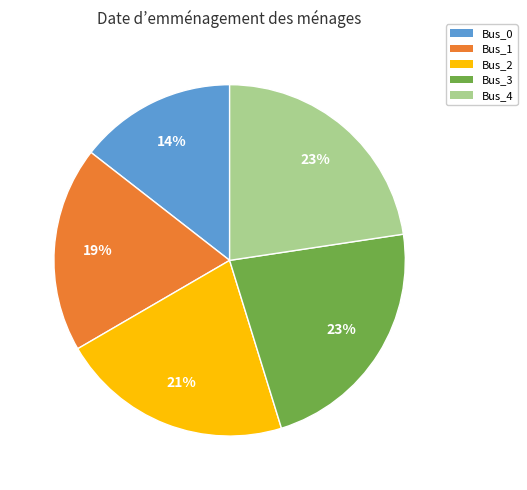

Between Bus_3 and Bus_0, which is larger?

Bus_3